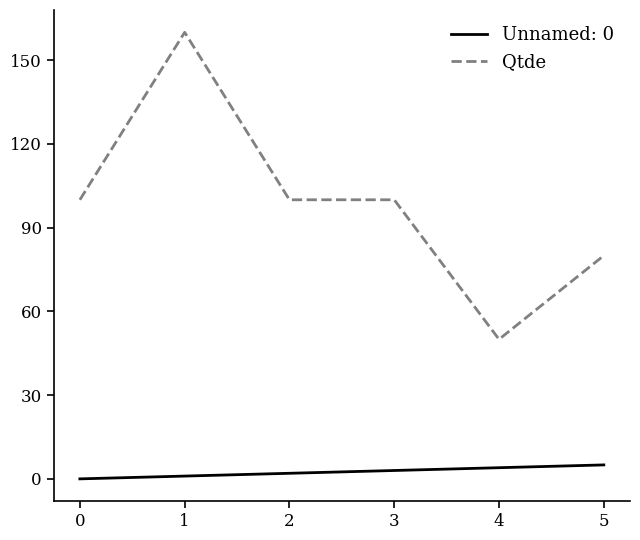

True or false: Qtde and Unnamed: 0 intersect in this chart.

False